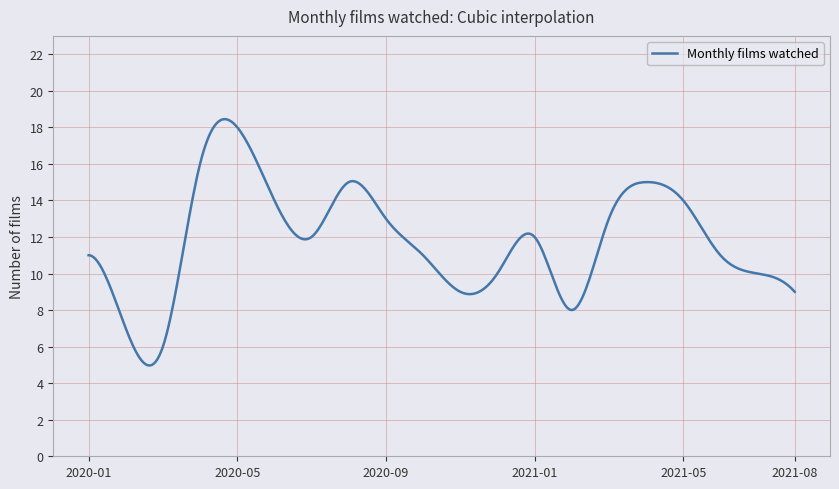

What is the smallest value displayed?

5.0